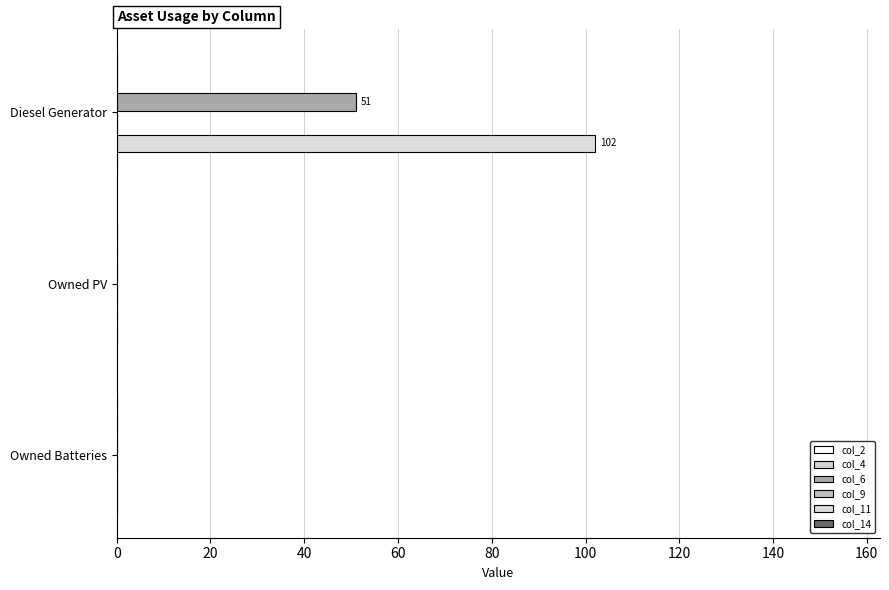

How many data points does each series have?

3